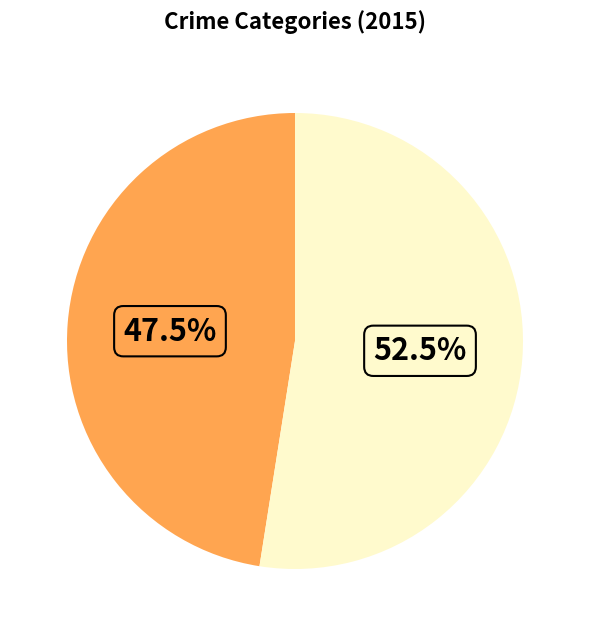

Does any single category account for the majority?

Yes